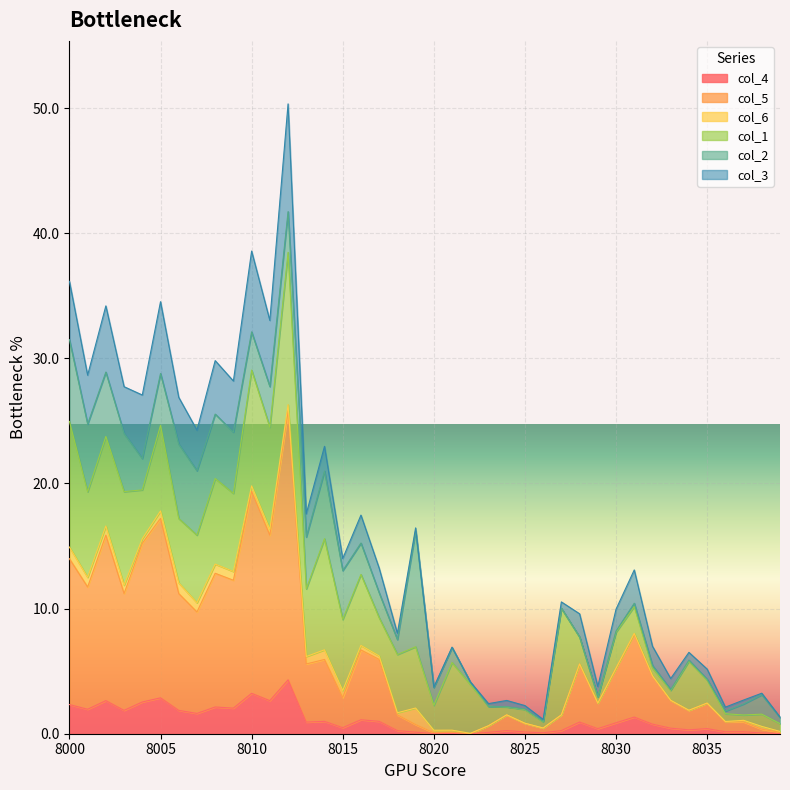

Is it true that col_4 equals 0.0 at 8020?

True